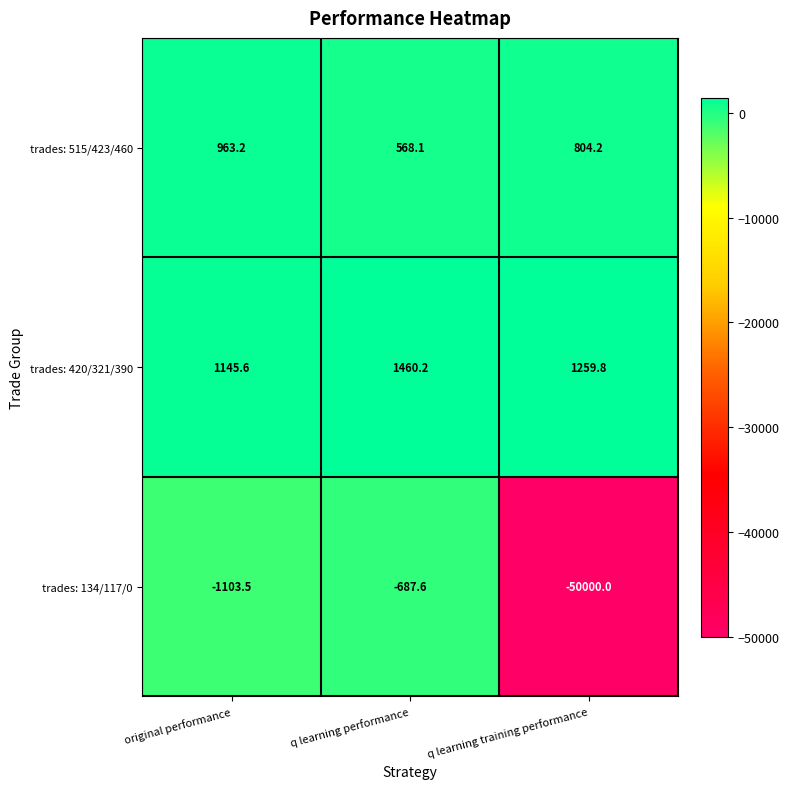

Rank the series by their maximum value, from highest to lowest.

trades: 420/321/390, trades: 515/423/460, trades: 134/117/0